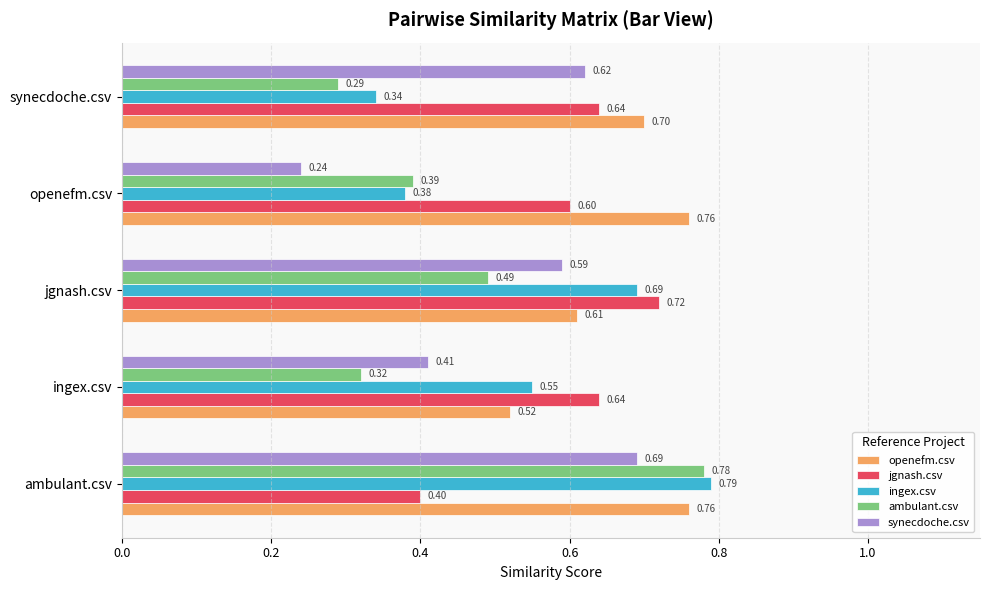

What are all the series names shown in the legend?

openefm.csv, jgnash.csv, ingex.csv, ambulant.csv, synecdoche.csv